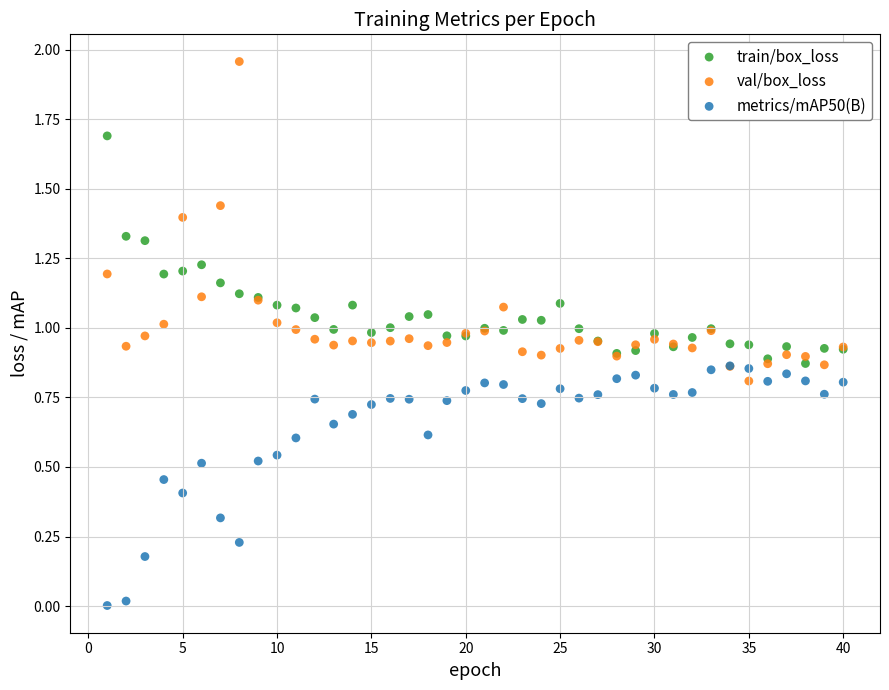

What are all the series names shown in the legend?

train/box_loss, val/box_loss, metrics/mAP50(B)